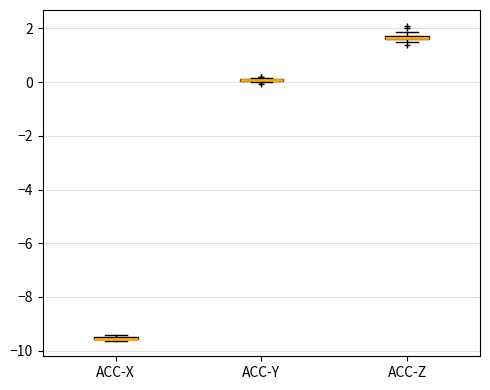

Where is the lower edge of the box for ACC-X on the y-axis? The values are not printed on the chart, so give them approximately, as read against the axis.

-9.6